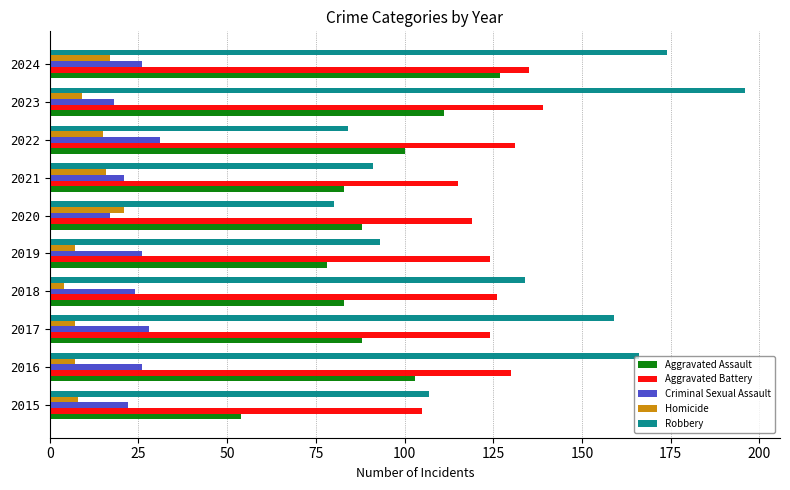

What is the average value of the Aggravated Assault series?

92